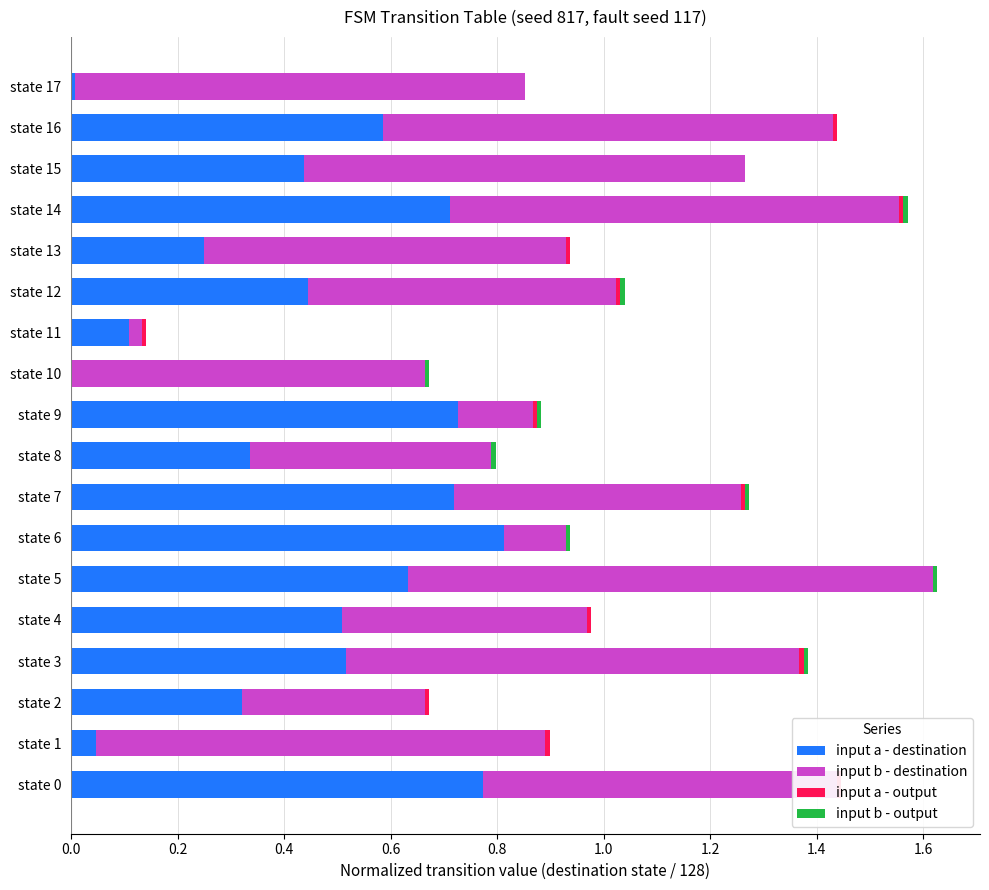

How many groups of bars are there?

18